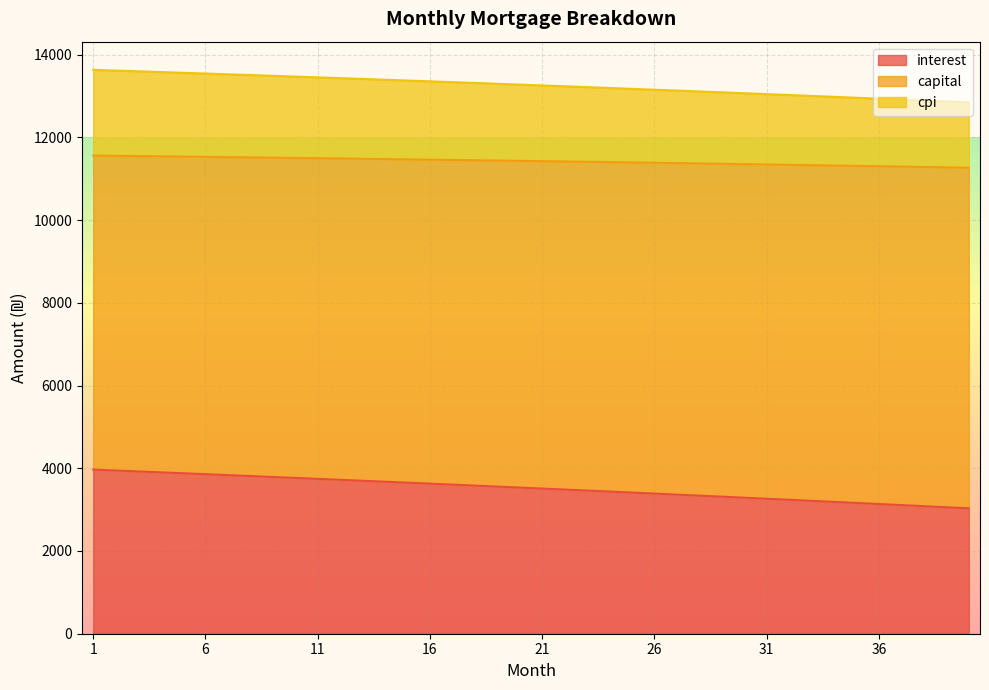

What is the highest value of the interest series?

3966.6